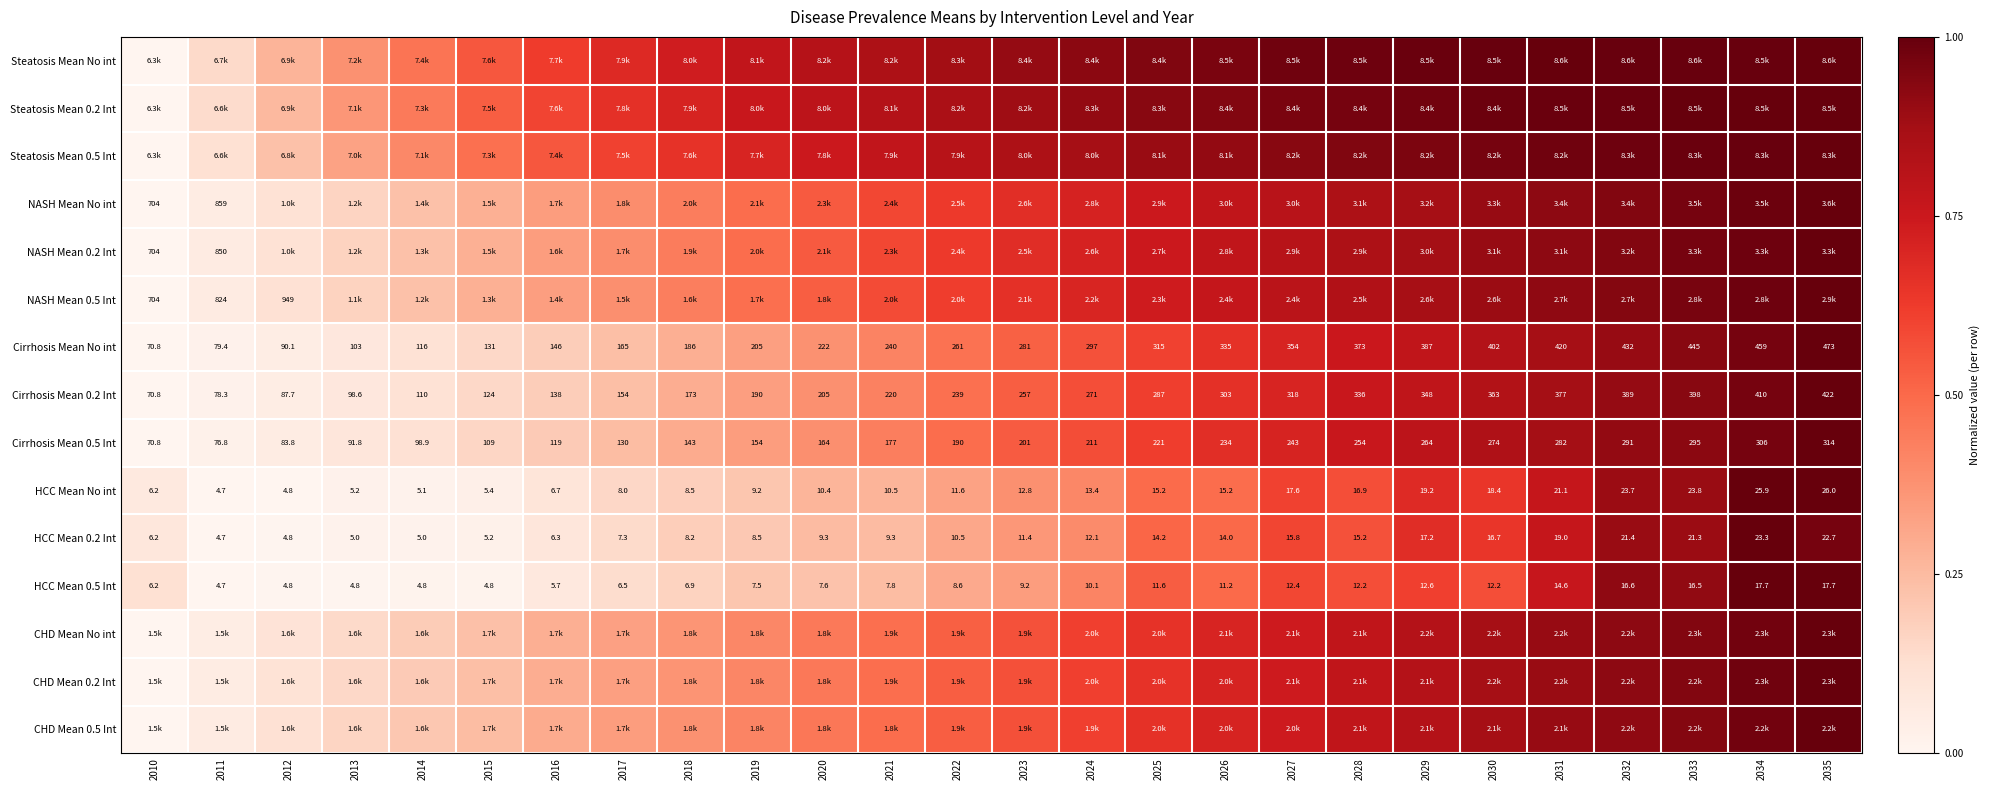

Between 2018 and 2027, which is larger?

2027